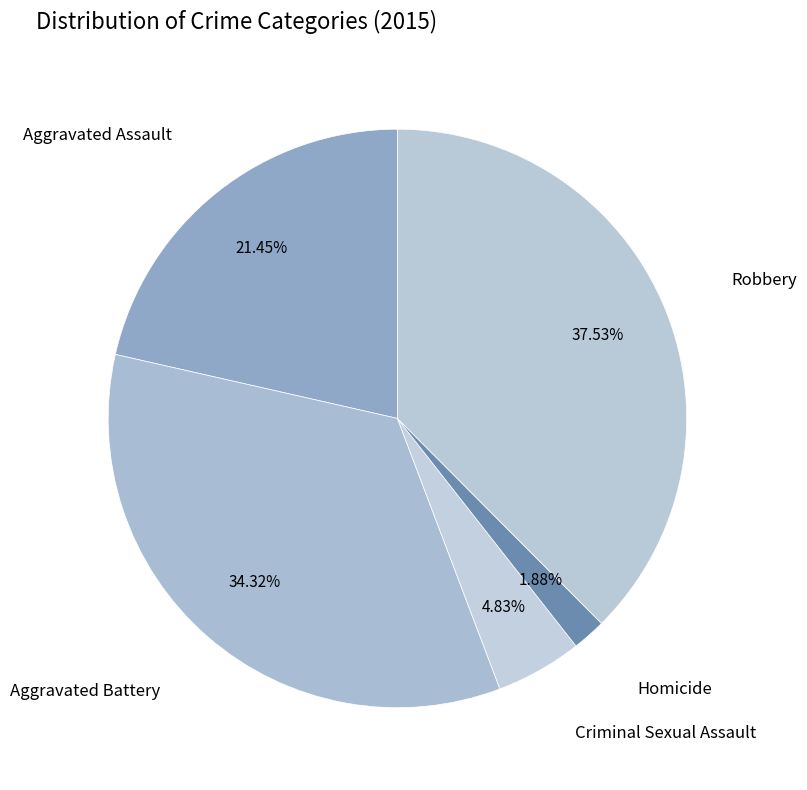

How many slices are in this pie chart?

5